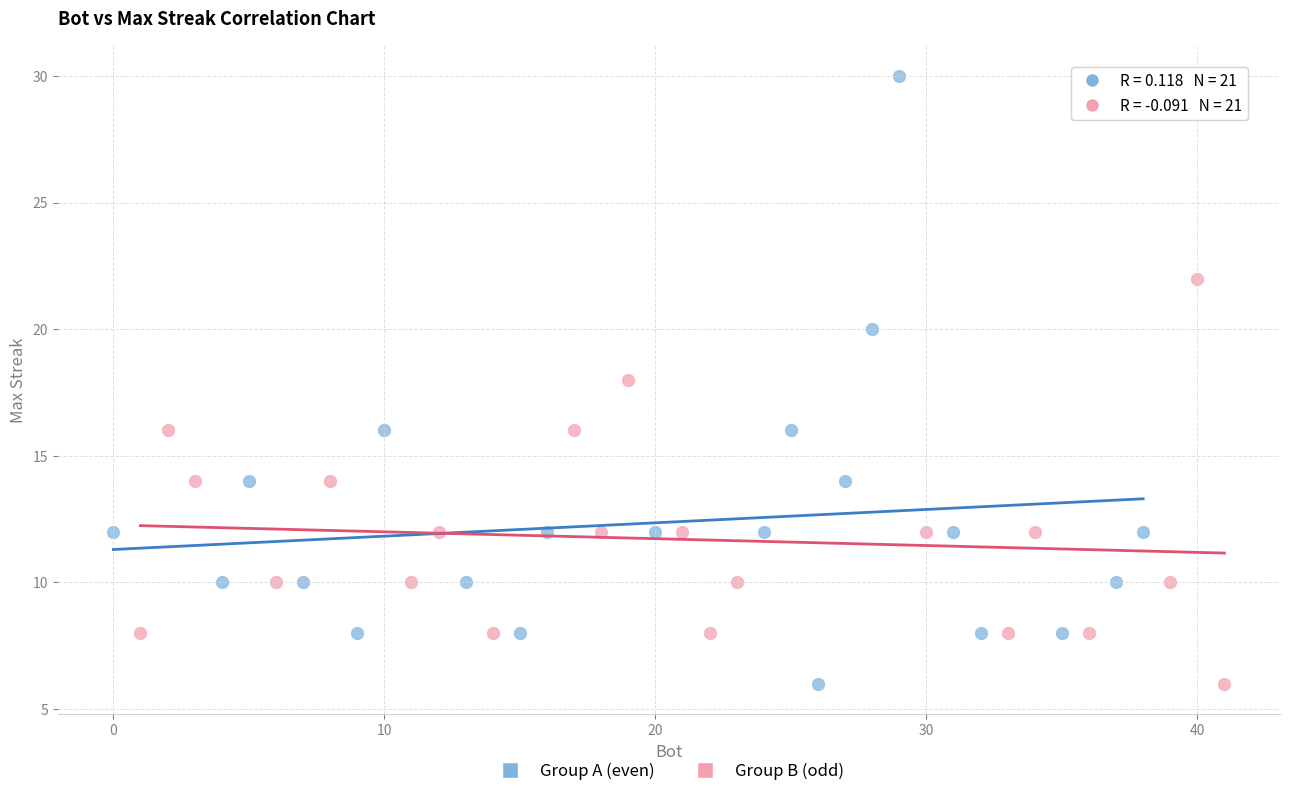

Which series has the largest Y range (max minus min)?

Group A (even)